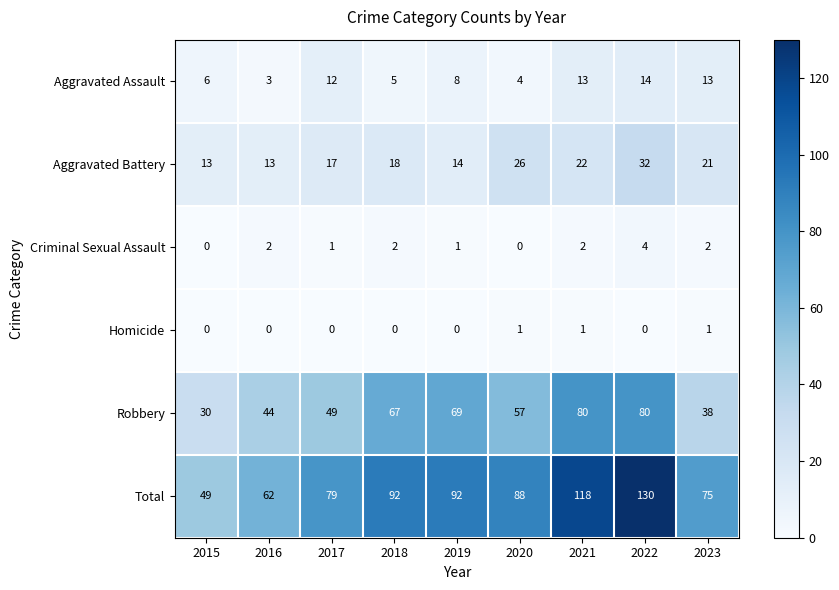

What is the spread (max minus min) of values at 2022?

130